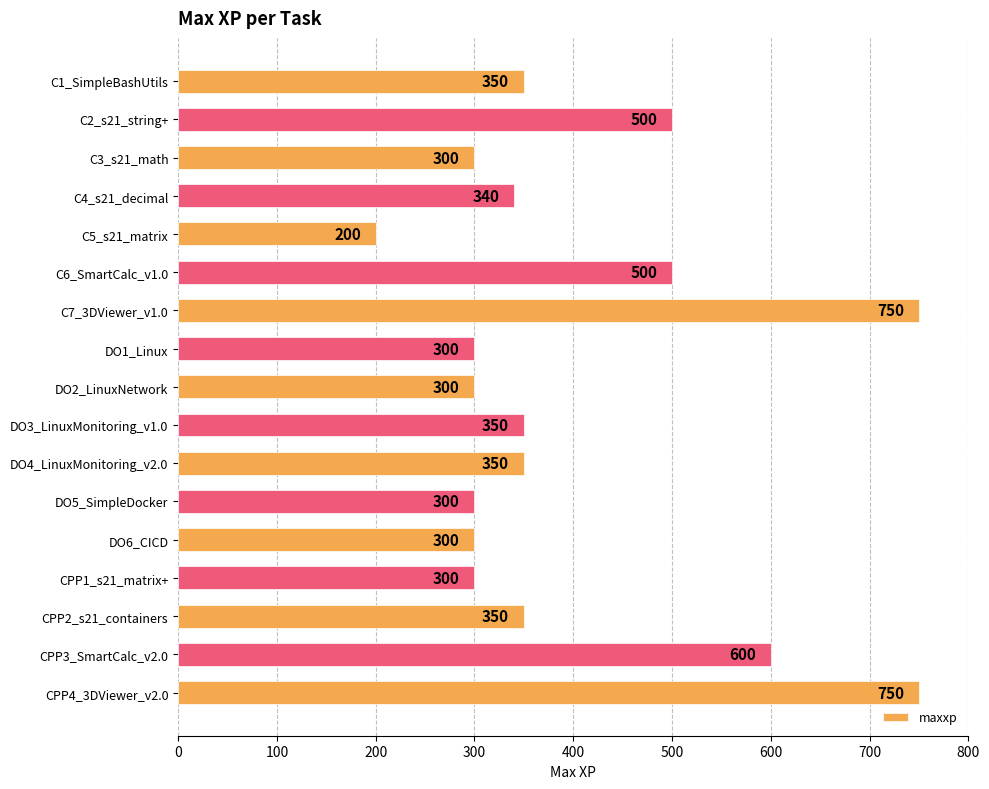

Reading top to bottom, what are all the values shown in this chart?

C1_SimpleBashUtils=350	C2_s21_string+=500	C3_s21_math=300	C4_s21_decimal=340	C5_s21_matrix=200	C6_SmartCalc_v1.0=500	C7_3DViewer_v1.0=750	DO1_Linux=300	DO2_LinuxNetwork=300	DO3_LinuxMonitoring_v1.0=350	DO4_LinuxMonitoring_v2.0=350	DO5_SimpleDocker=300	DO6_CICD=300	CPP1_s21_matrix+=300	CPP2_s21_containers=350	CPP3_SmartCalc_v2.0=600	CPP4_3DViewer_v2.0=750